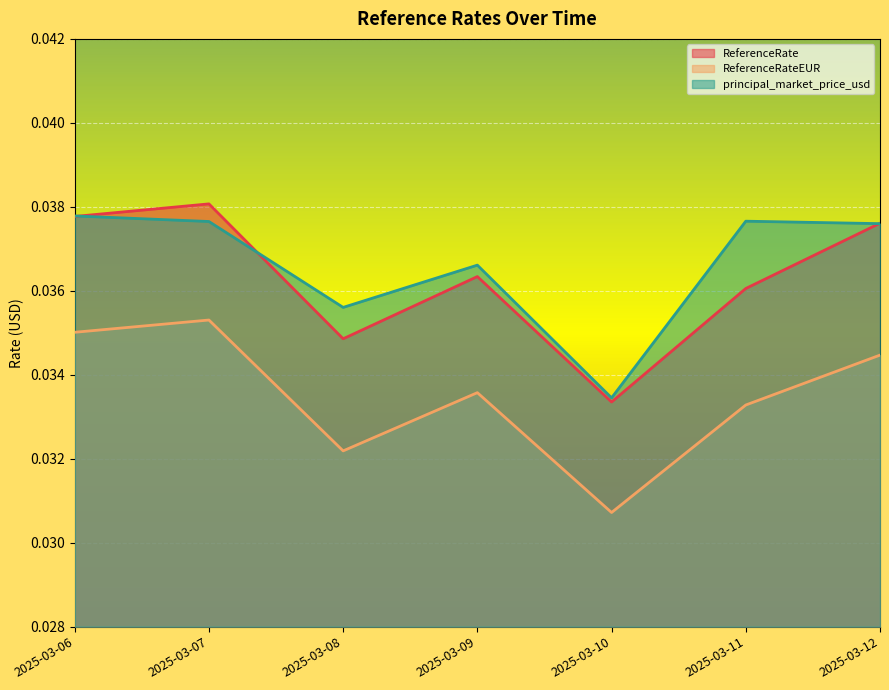

True or false: ReferenceRate and principal_market_price_usd intersect in this chart.

True